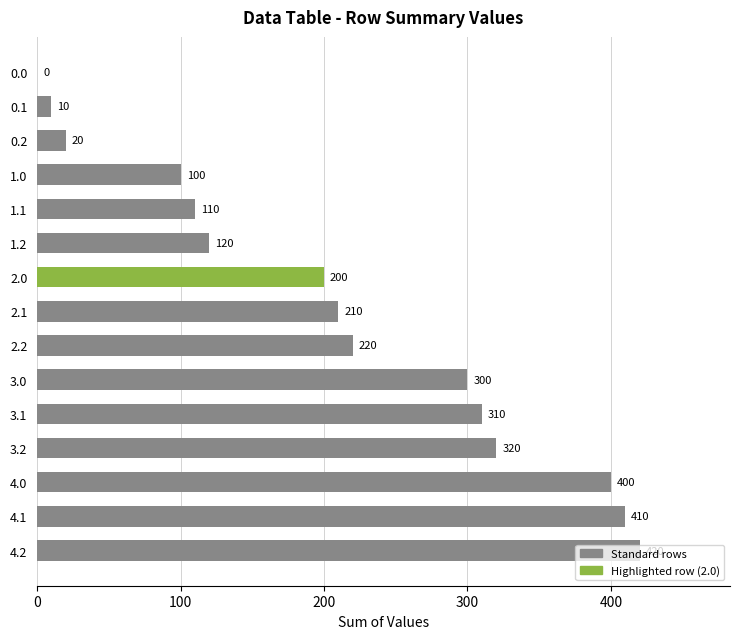

What is the average value?

210.0